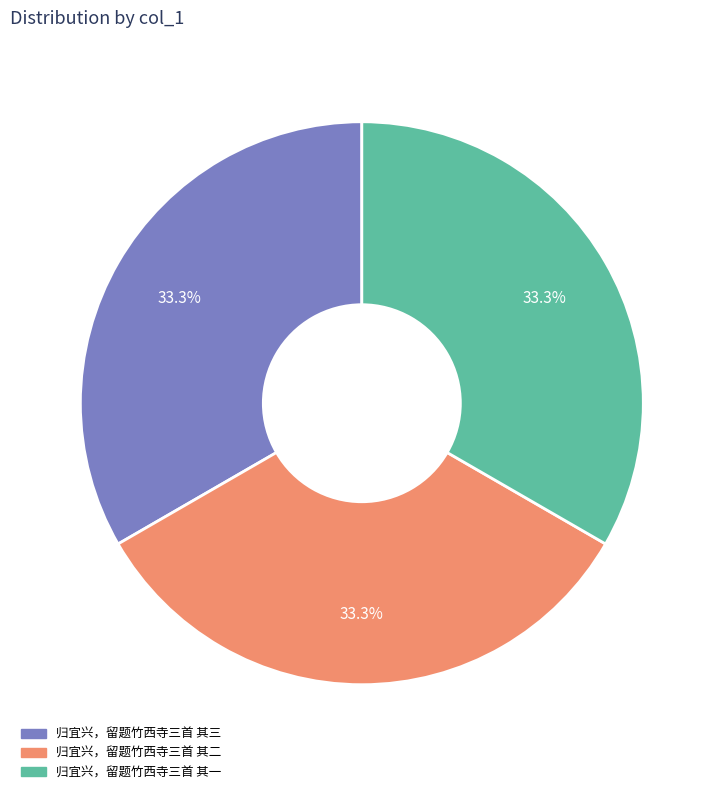

What percentage do 归宜兴，留题竹西寺三首 其一 and 归宜兴，留题竹西寺三首 其二 together represent?

66.7%